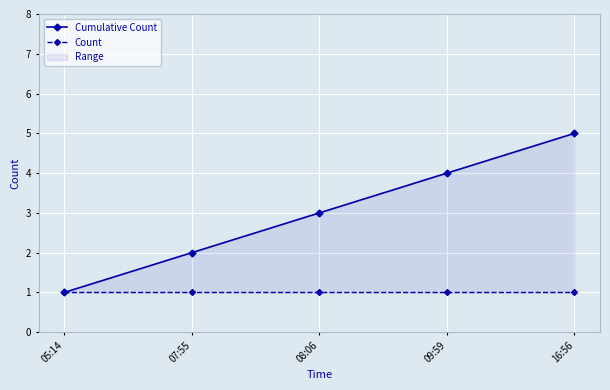

What is the greatest value displayed?

5